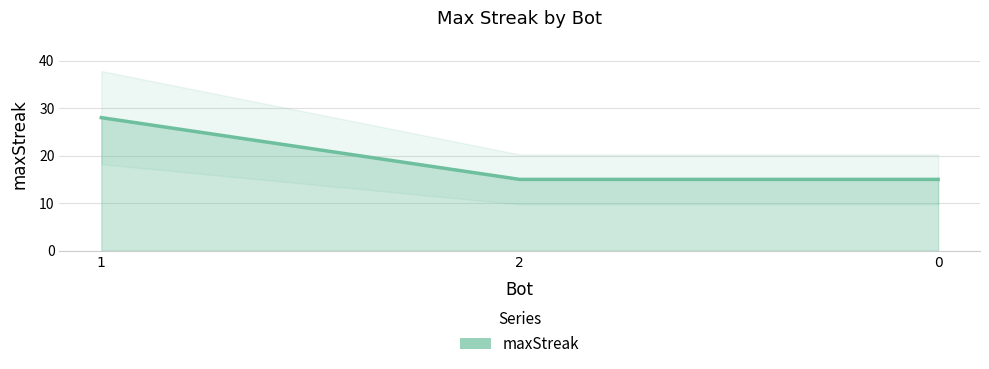

The value at 1 is 17. True or false?

False